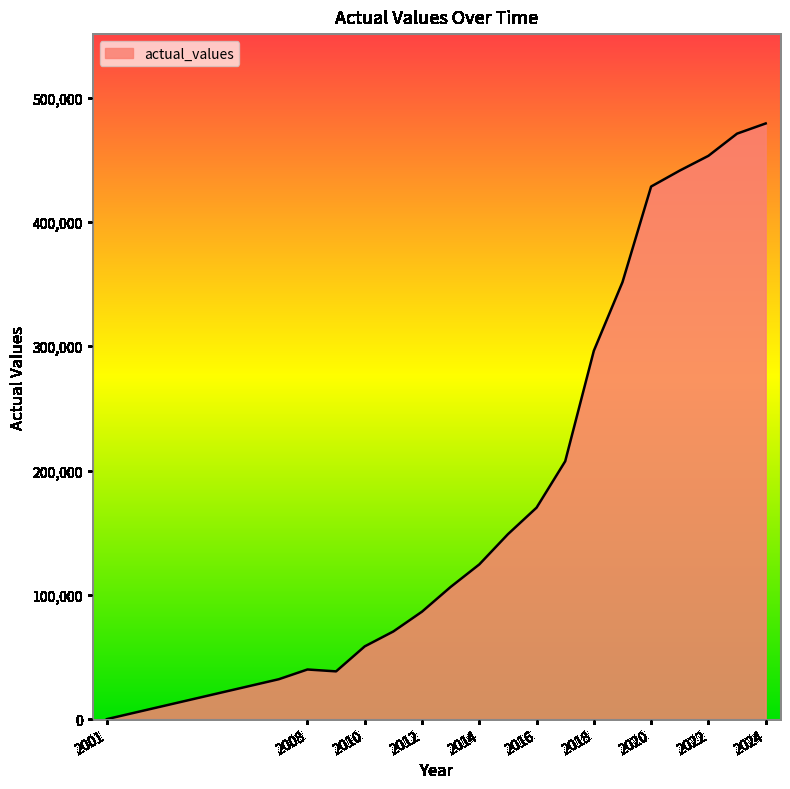

How many distinct data groups are displayed?

1